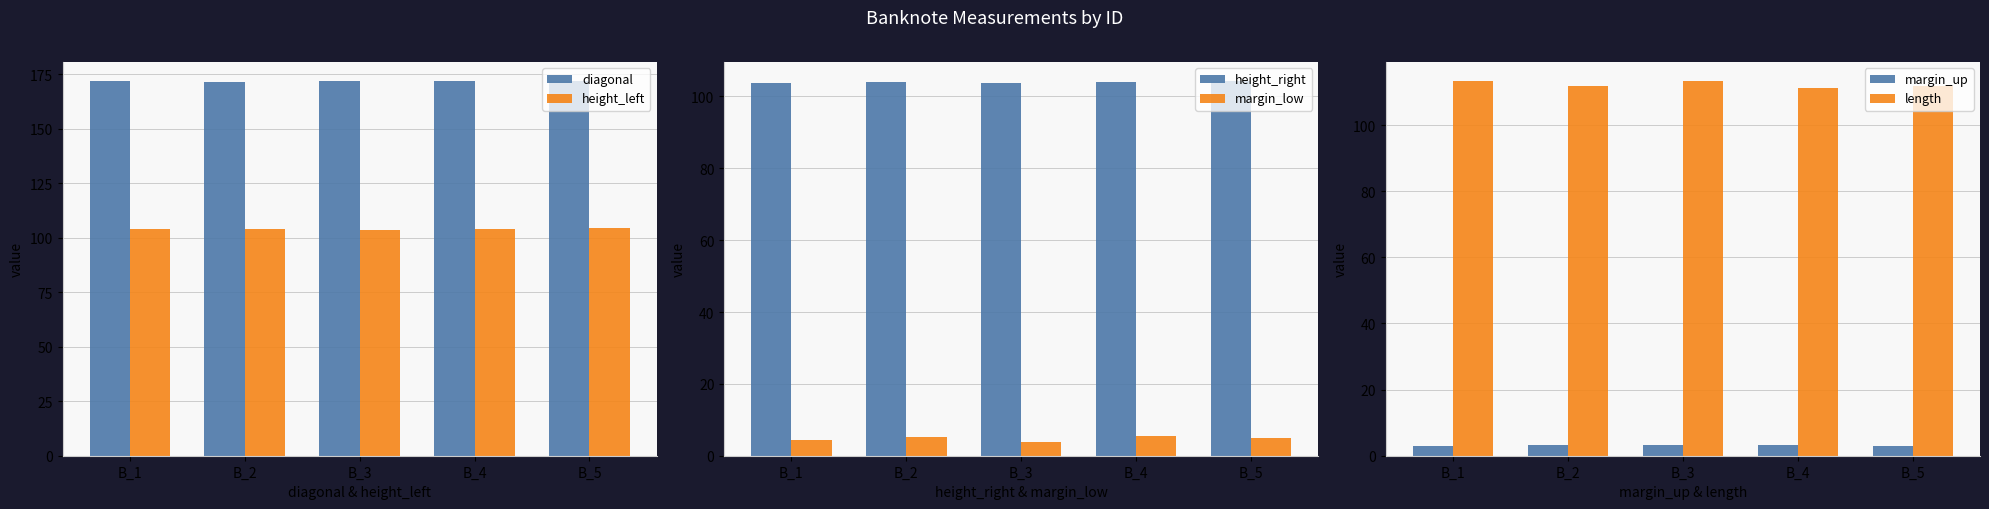

At how many categories does at least one series exceed 131?

5